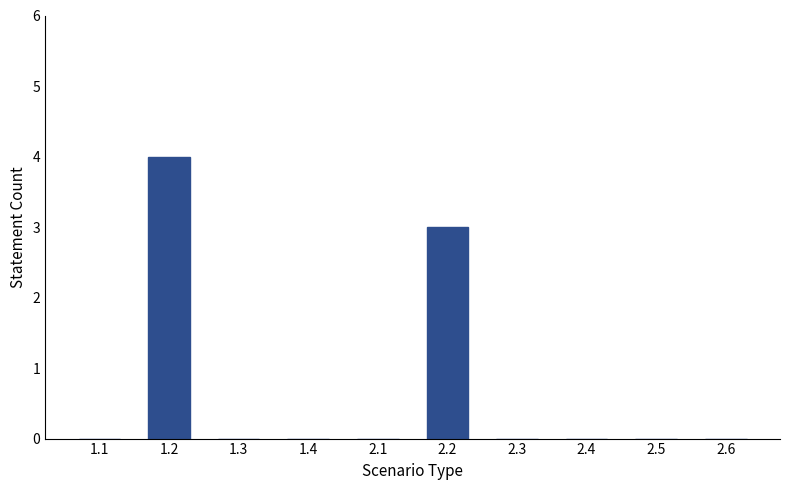

At which category does the chart reach its peak across all series?

1.2